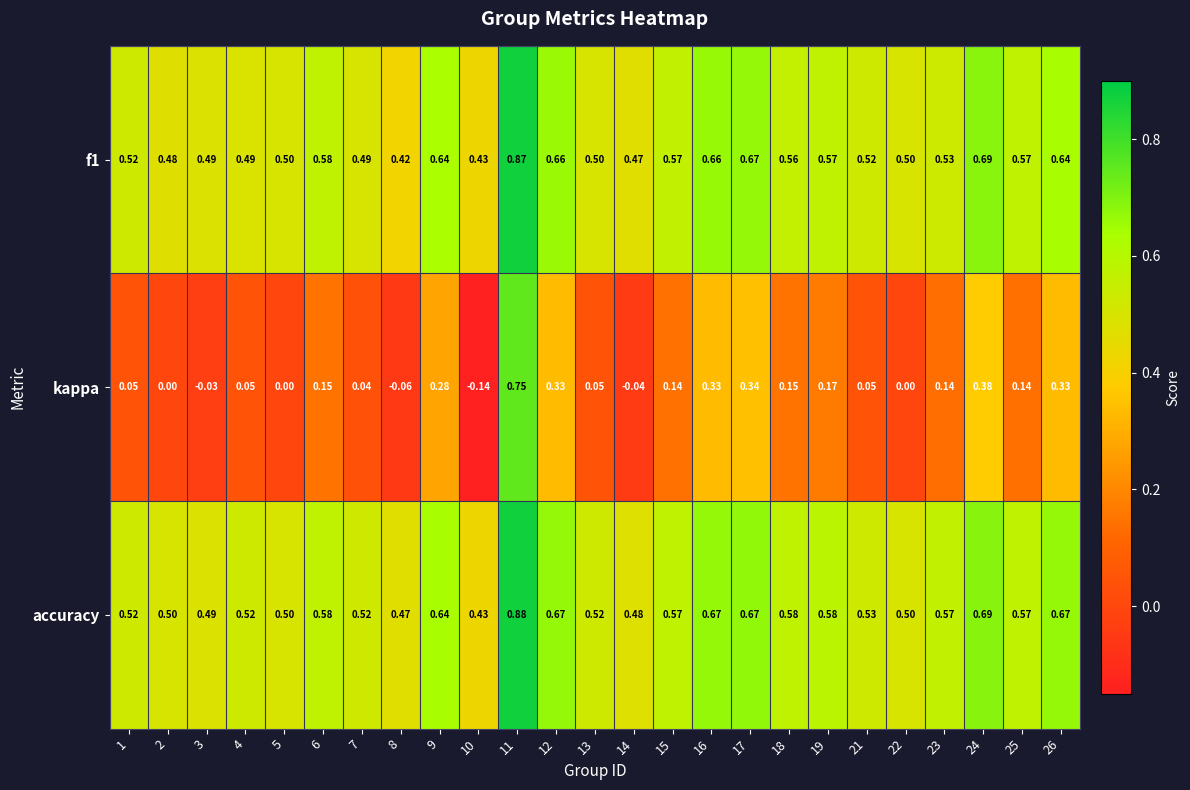

Is the value of f1 at 19 greater than the value of kappa at 12?

Yes